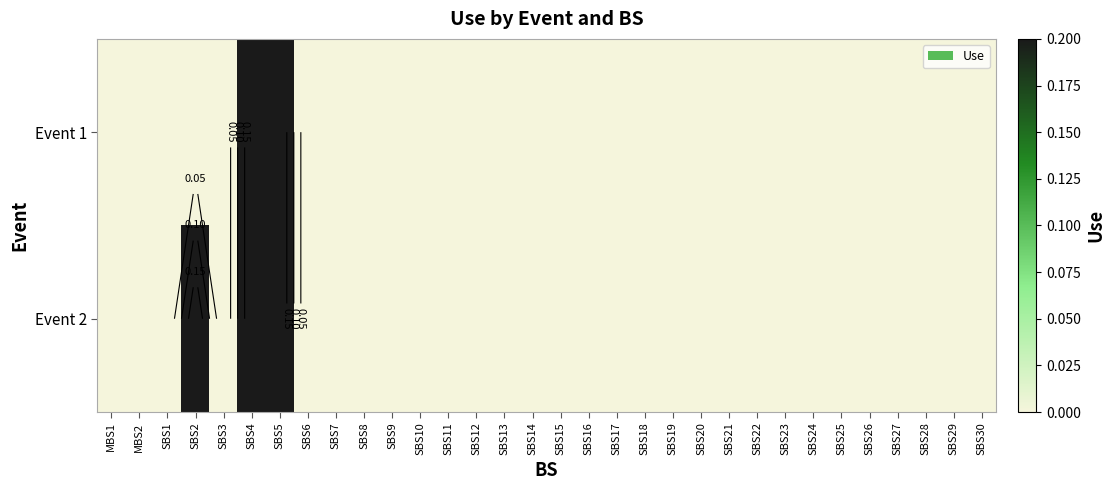

Rank the series by their maximum value, from lowest to highest.

Event 1, Event 2